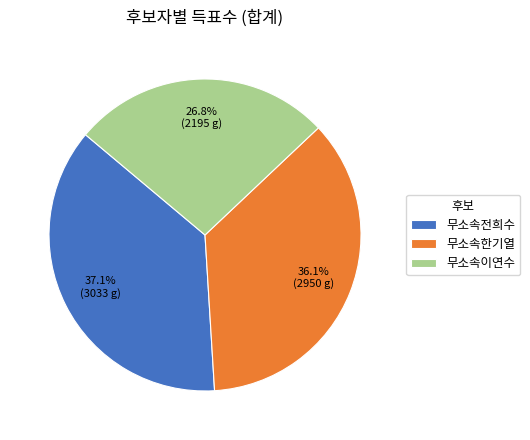

Does 무소속이연수 account for over 50% of the chart?

No